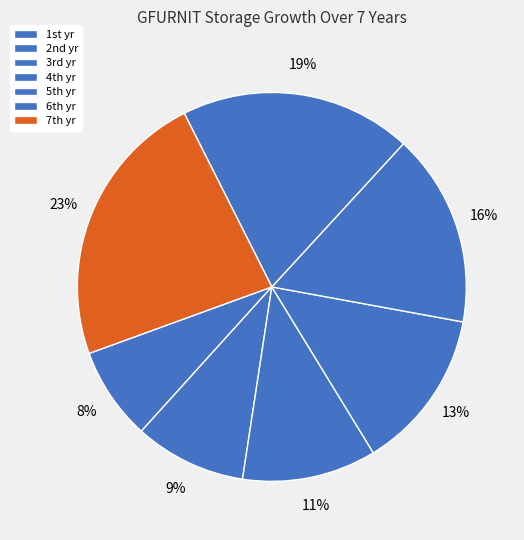

How many segments does this pie chart have?

7